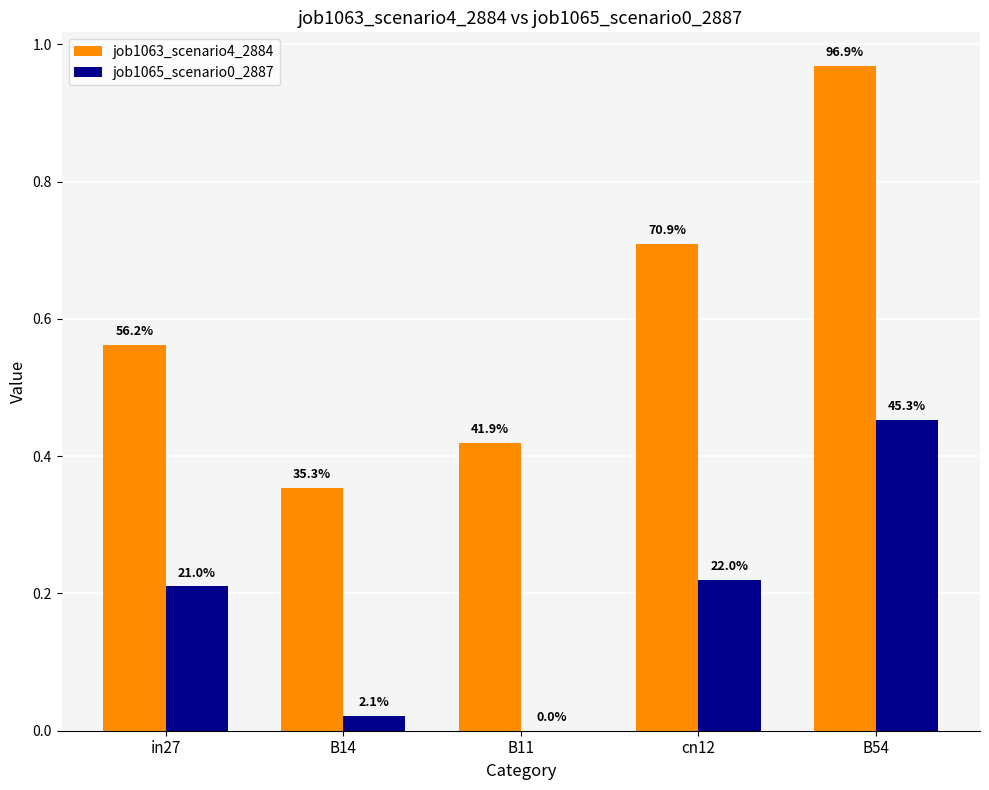

List the series in order of their overall mean, lowest first.

job1065_scenario0_2887, job1063_scenario4_2884